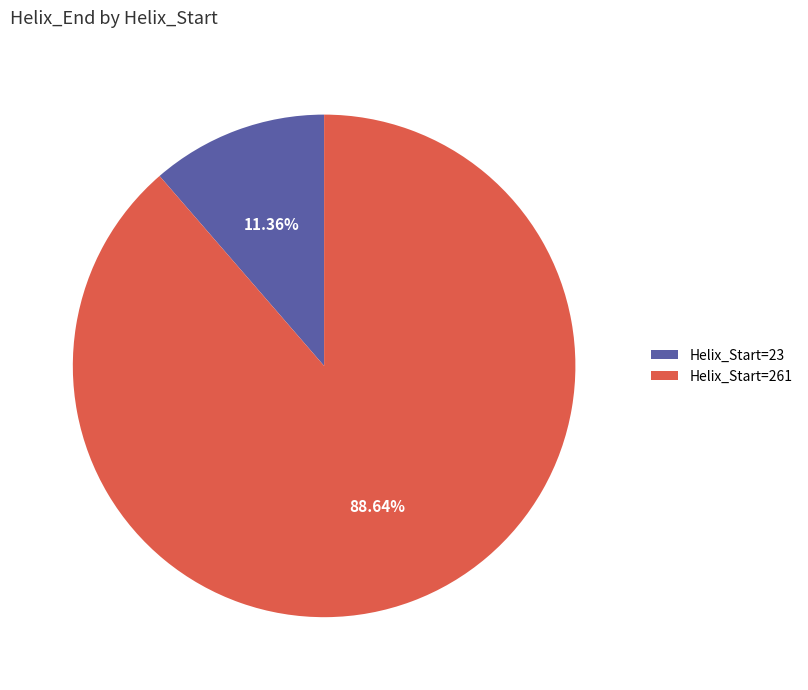

Approximately how many times larger is the value at Helix_Start=261 compared to Helix_Start=23?

7.8